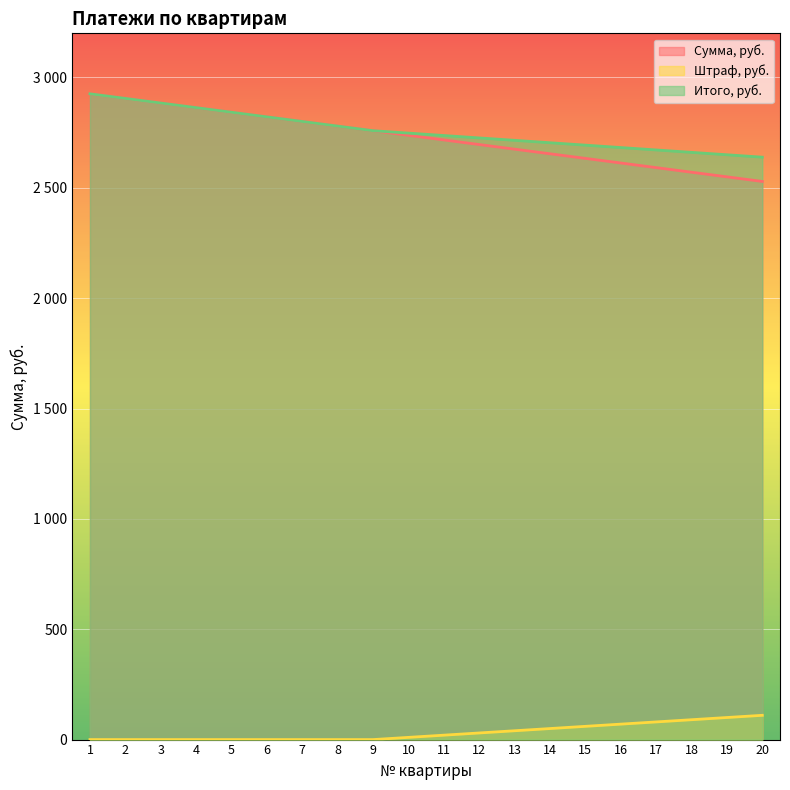

Reading left to right, list all the values displayed in this chart.

Сумма, руб.: 1=2926.0	2=2905.1	3=2884.2	4=2863.3	5=2842.4	6=2821.5	7=2800.6	8=2779.7	9=2758.8	10=2737.9	11=2717.0	12=2696.1	13=2675.2	14=2654.3	15=2633.4	16=2612.5	17=2591.6	18=2570.7	19=2549.8	20=2528.9
Штраф, руб.: 1=0.0	2=0.0	3=0.0	4=0.0	5=0.0	6=0.0	7=0.0	8=0.0	9=0.0	10=10.0	11=20.0	12=30.0	13=40.0	14=50.0	15=60.0	16=70.0	17=80.0	18=90.0	19=100.0	20=110.0
Итого, руб.: 1=2926.0	2=2905.1	3=2884.2	4=2863.3	5=2842.4	6=2821.5	7=2800.6	8=2779.7	9=2758.8	10=2747.9	11=2737.0	12=2726.1	13=2715.2	14=2704.3	15=2693.4	16=2682.5	17=2671.6	18=2660.7	19=2649.8	20=2638.9